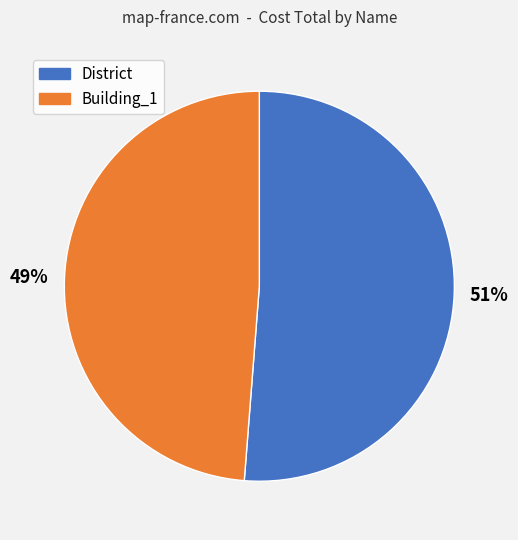

To the nearest percent, what is the difference between the largest and smallest slice percentages?

2%